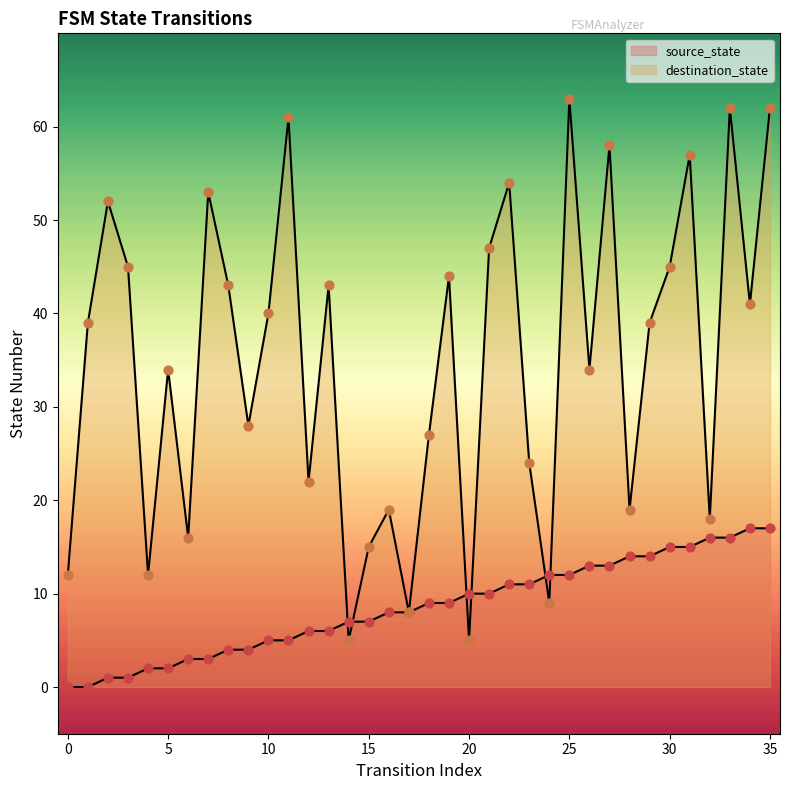

What are all the series names shown in the legend?

source_state, destination_state